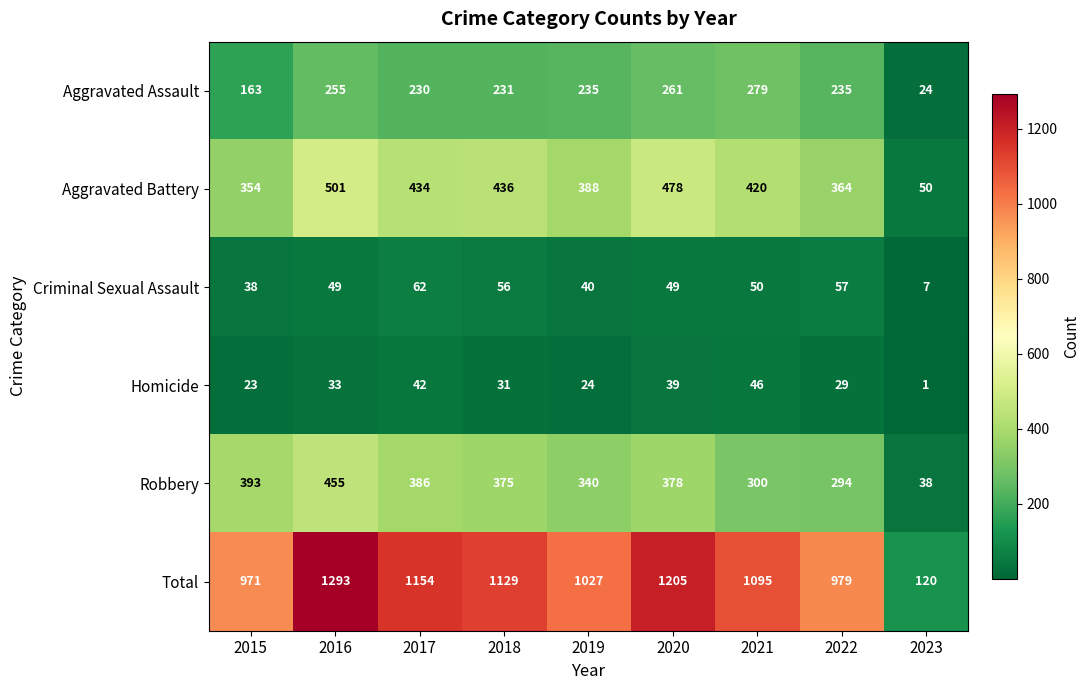

Where is Aggravated Assault nearest to the value 151?

2015